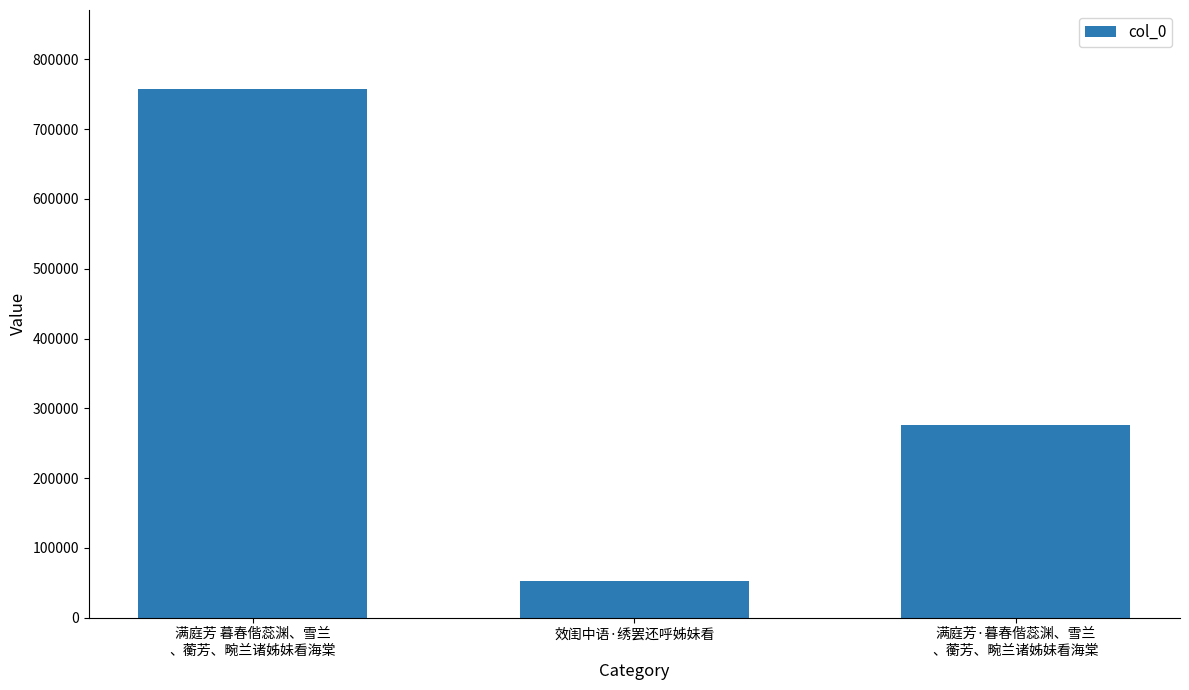

What is the label of the 3rd bar from the right?

满庭芳 暮春偕蕊渊、雪兰
、蘅芳、畹兰诸姊妹看海棠